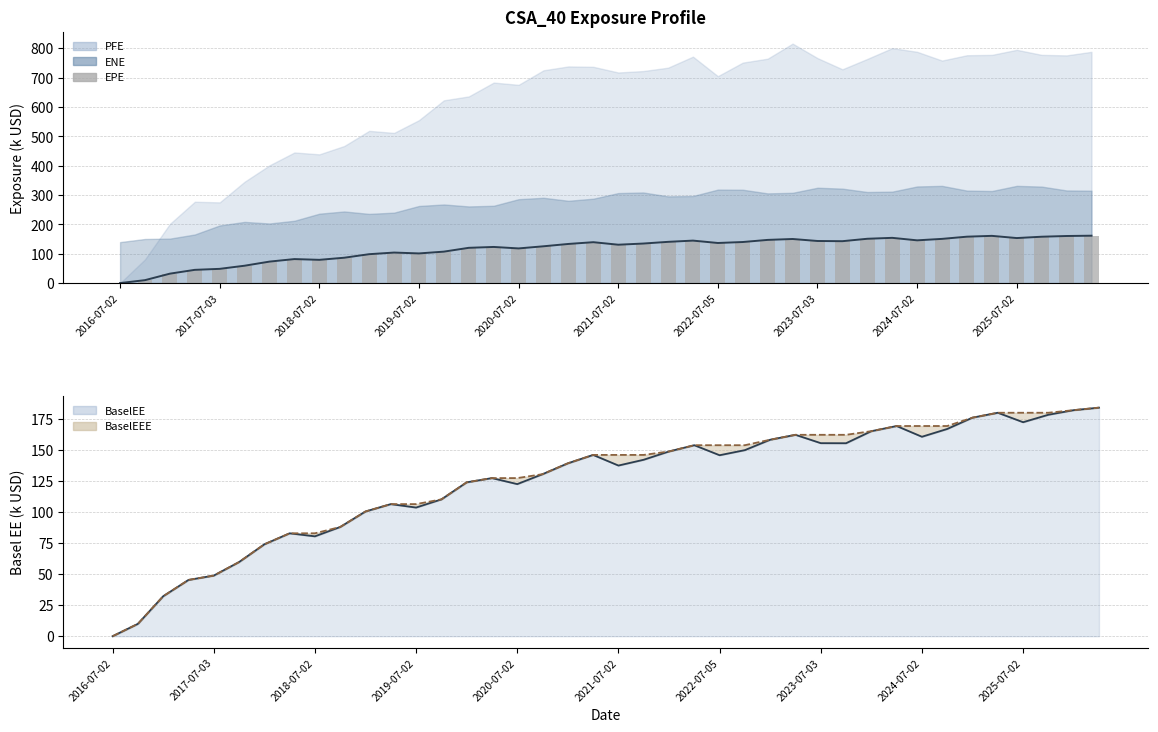

Does the chart contain stacked bars?

No